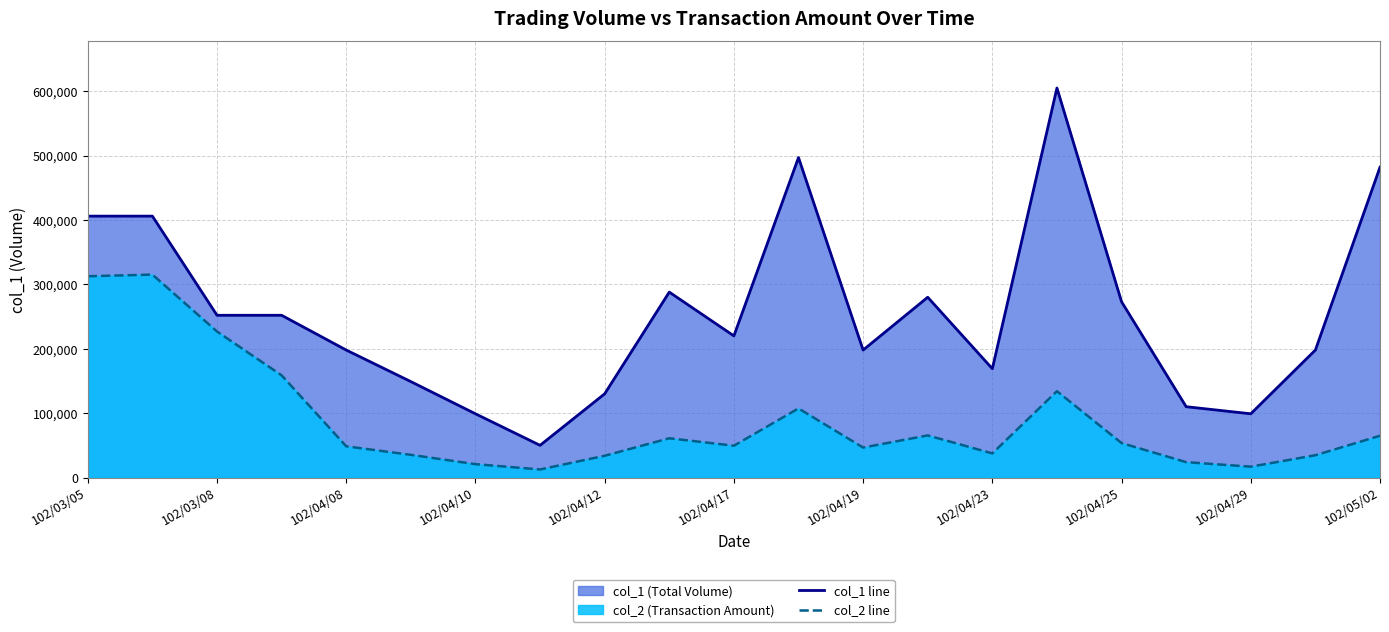

What is the greatest value displayed?

605000